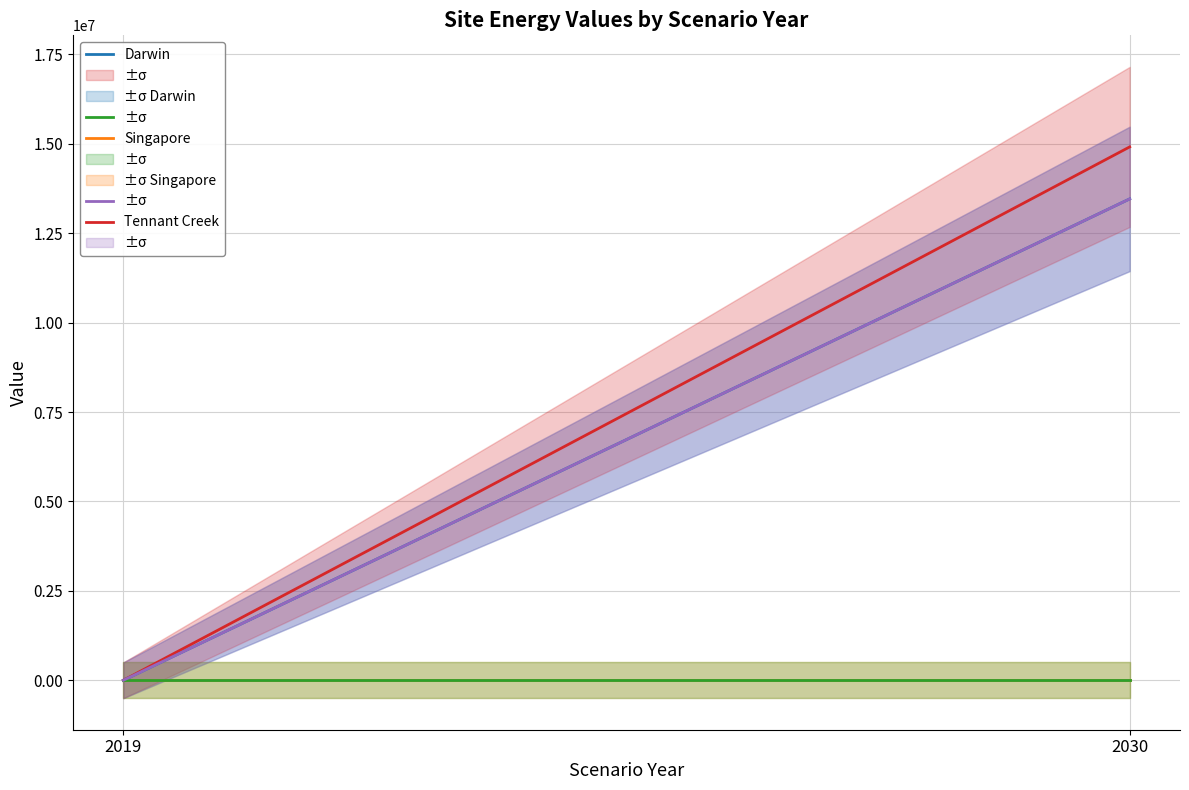

True or false: Tennant Creek has a value of 14915893.6 at 2030.

True